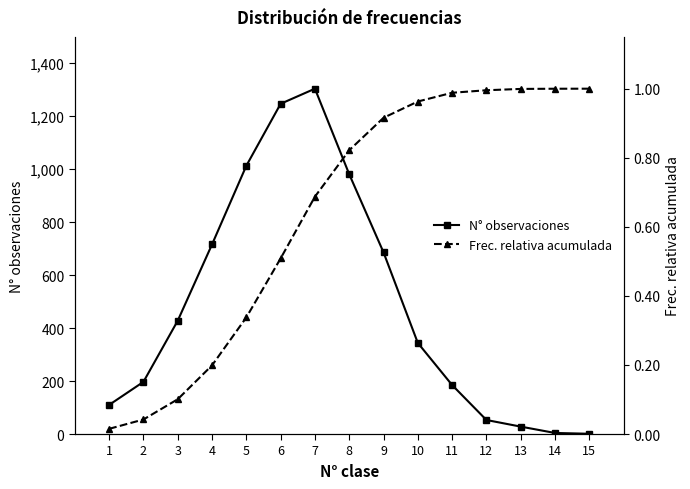

How many lines are shown in the chart?

2